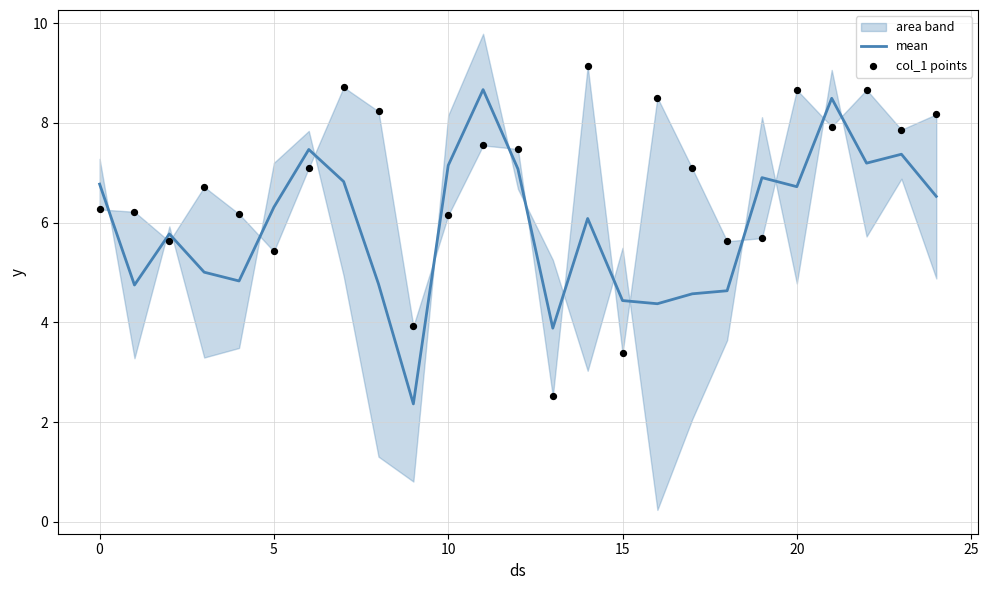

What is the total value across all series at 20?

11.7